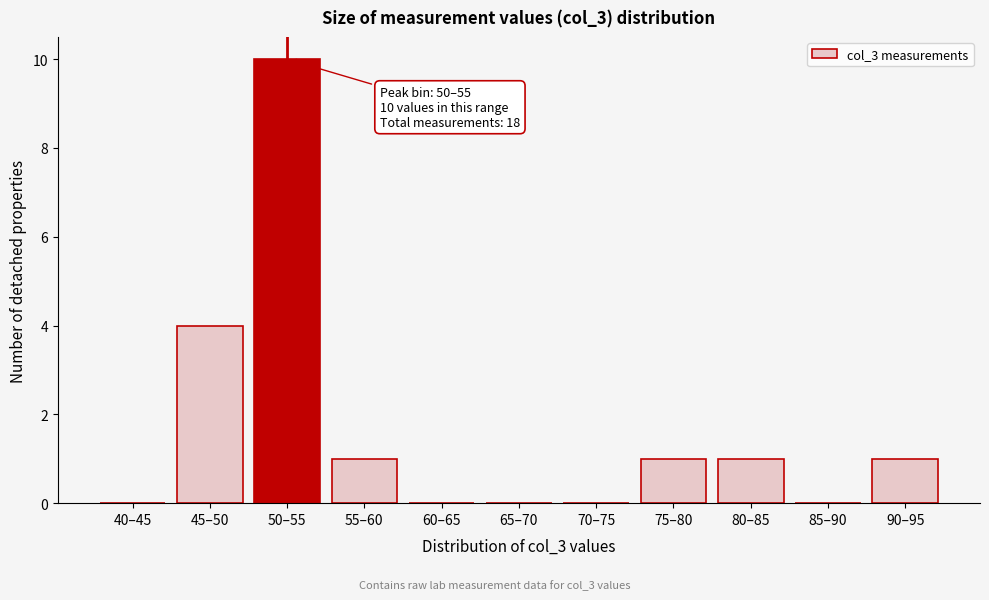

Reading left to right, transcribe all the data shown in this chart.

40–45=0	45–50=4	50–55=10	55–60=1	60–65=0	65–70=0	70–75=0	75–80=1	80–85=1	85–90=0	90–95=1